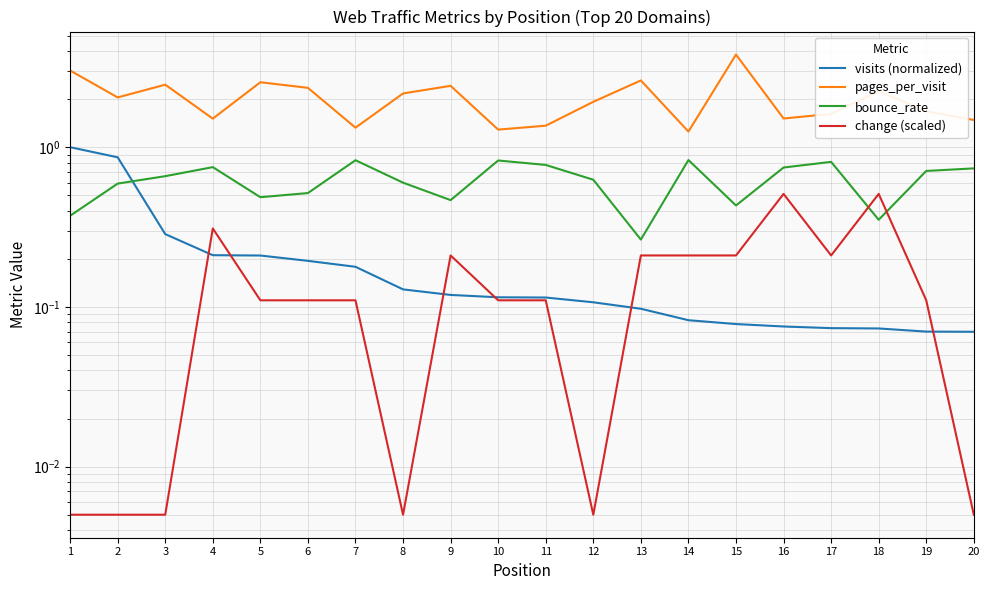

Reading left to right, what are all the values shown in this chart?

visits (normalized): 1.0	0.9	0.3	0.2	0.2	0.2	0.2	0.1	0.1	0.1	0.1	0.1	0.1	0.1	0.1	0.1	0.1	0.1	0.1	0.1
pages_per_visit: 3.0	2.0	2.5	1.5	2.6	2.4	1.3	2.2	2.4	1.3	1.4	1.9	2.6	1.3	3.8	1.5	1.6	2.2	1.7	1.5
bounce_rate: 0.4	0.6	0.7	0.8	0.5	0.5	0.8	0.6	0.5	0.8	0.8	0.6	0.3	0.8	0.4	0.7	0.8	0.4	0.7	0.7
change (scaled): 0.0	0.0	0.0	0.3	0.1	0.1	0.1	0.0	0.2	0.1	0.1	0.0	0.2	0.2	0.2	0.5	0.2	0.5	0.1	0.0